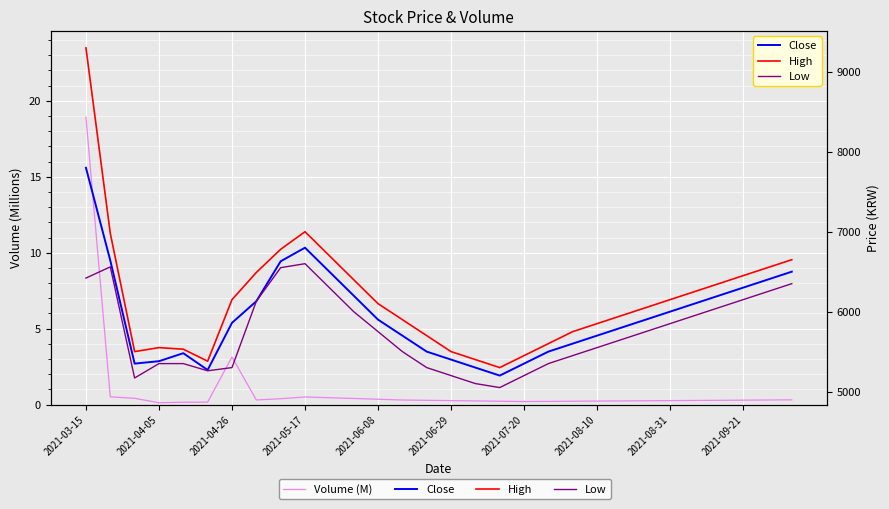

What is the spread (max minus min) of values at 19?

5599.8